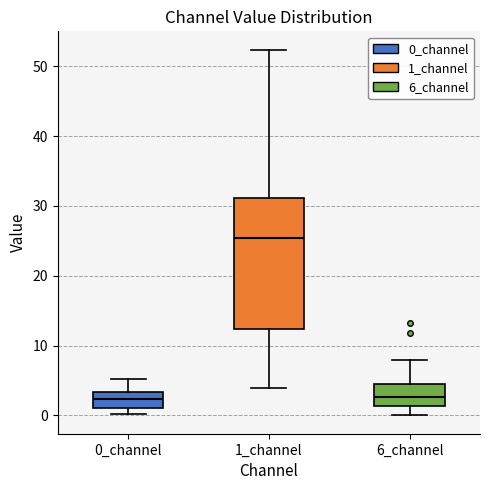

Comparing the boxes themselves (not the whiskers), which one is the tallest?

1_channel